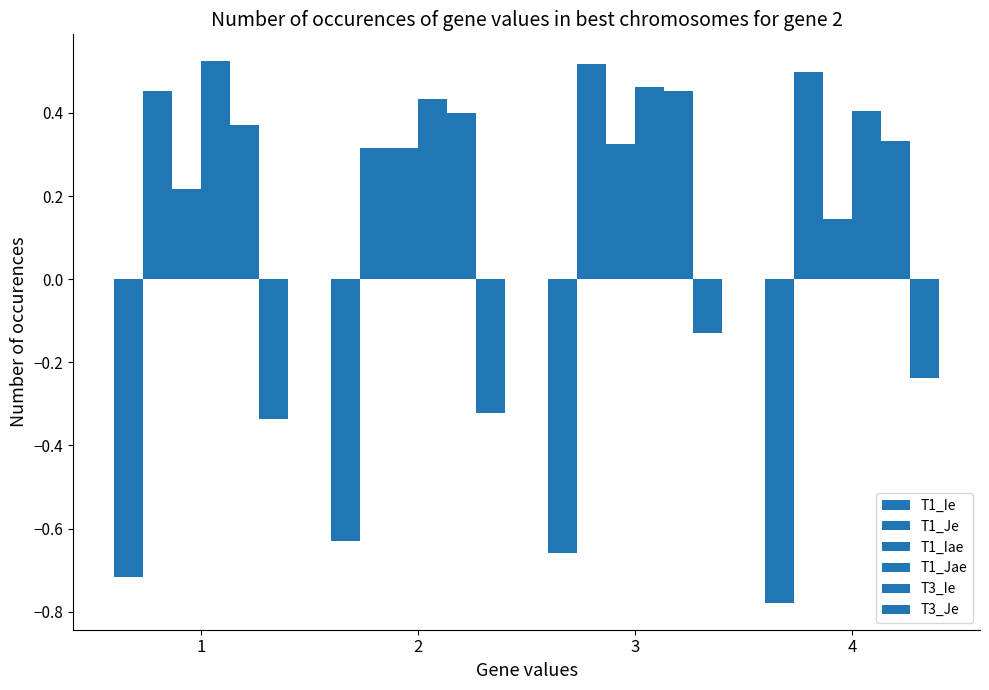

How many bars are there in each group?

6